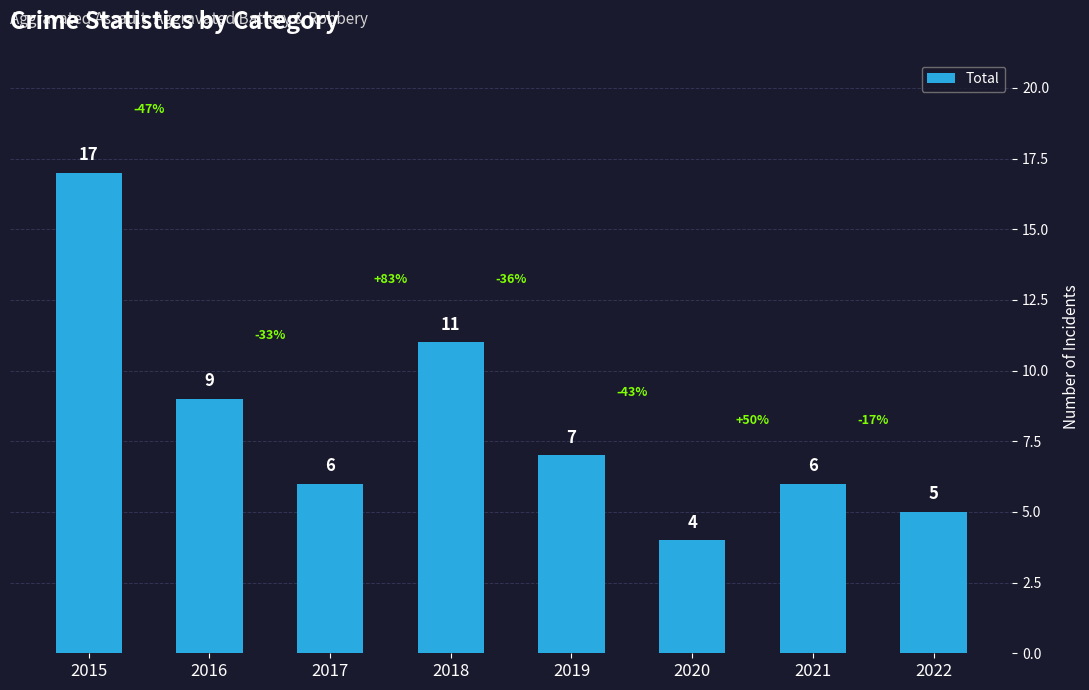

The value at 2015 is 28. True or false?

False